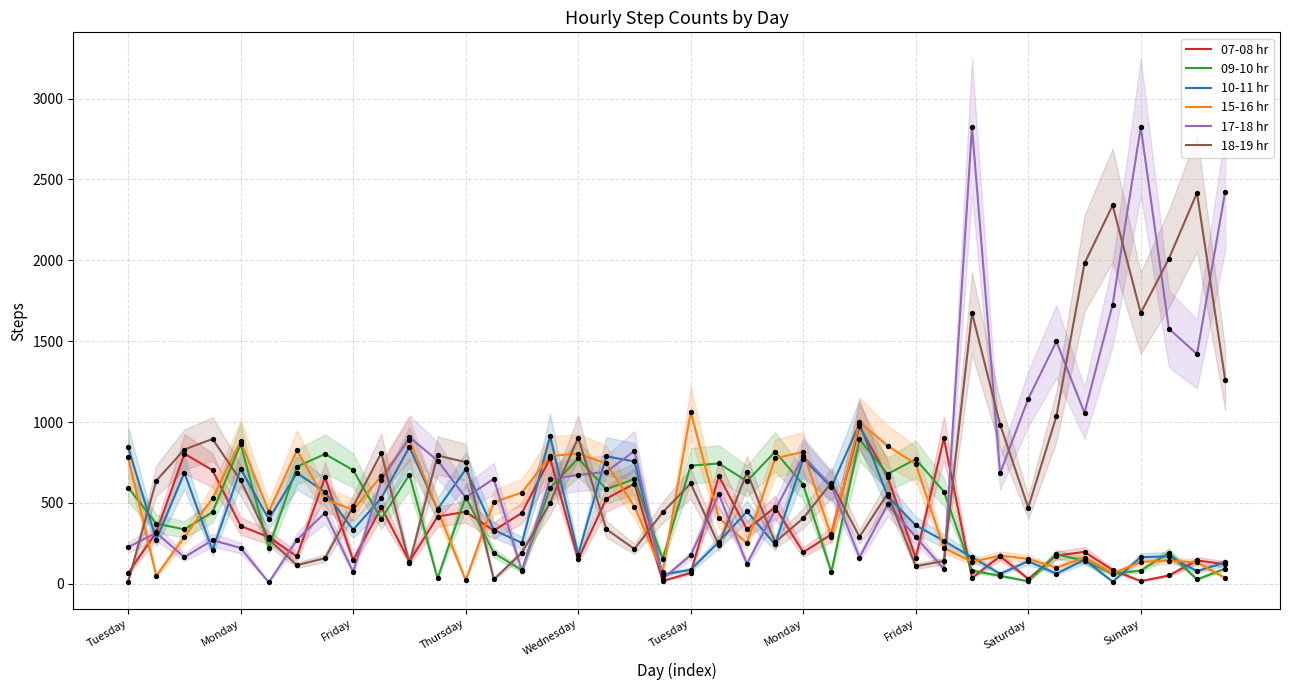

At how many categories does at least one series exceed 810?

25